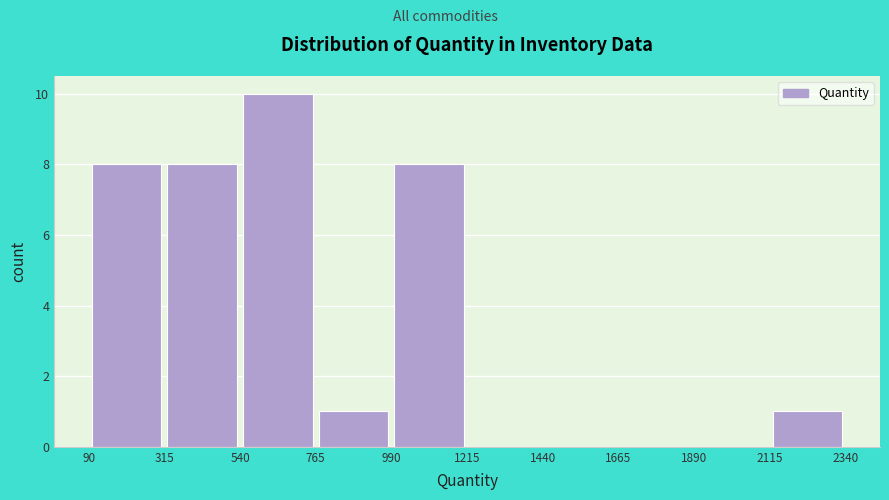

Reading left to right, transcribe this chart: for each bar, give the range it covers on the x-axis and its height. The values are not printed on the chart, so give them approximately, as read against the axis.

90 to 315: 8
315 to 540: 8
540 to 765: 10
765 to 990: 1
990 to 1215: 8
1215 to 1440: 0
1440 to 1665: 0
1665 to 1890: 0
1890 to 2115: 0
2115 to 2340: 1